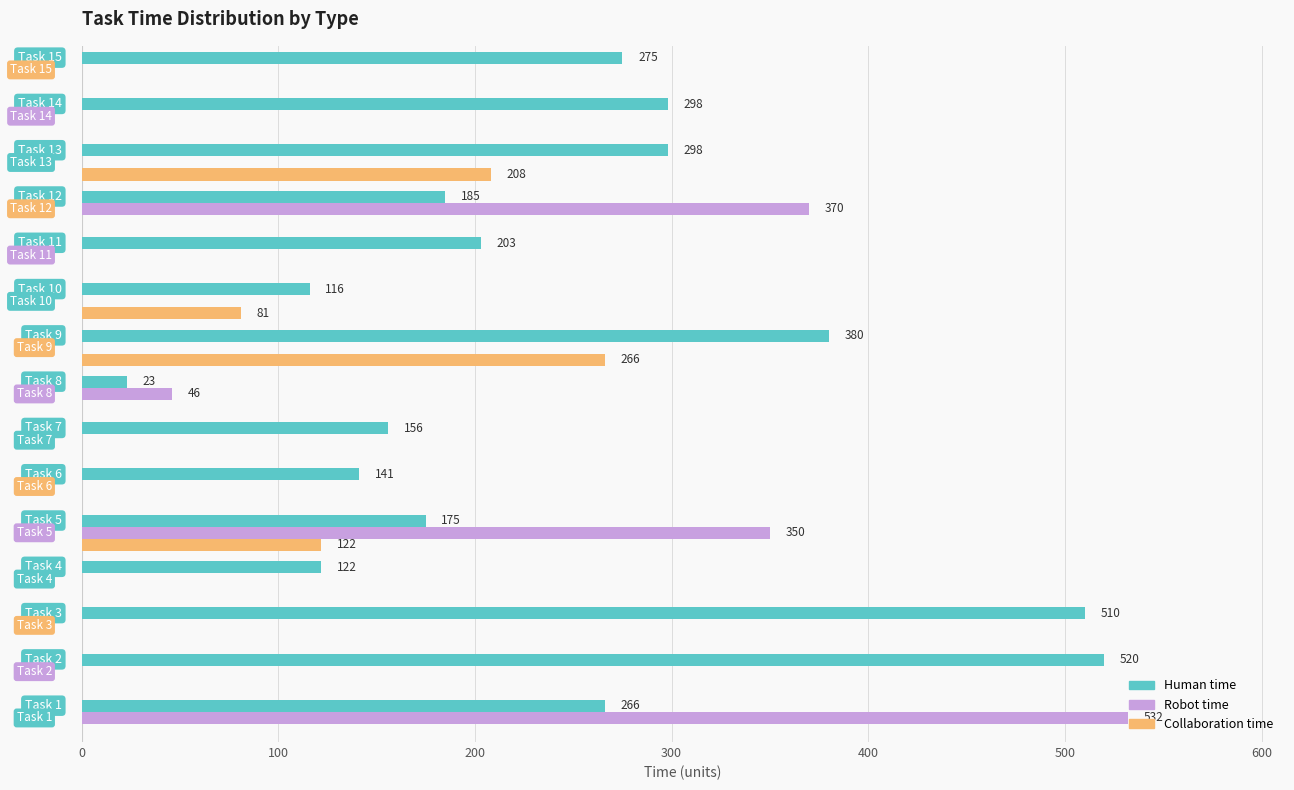

What are all the series names shown in the legend?

Human time, Robot time, Collaboration time